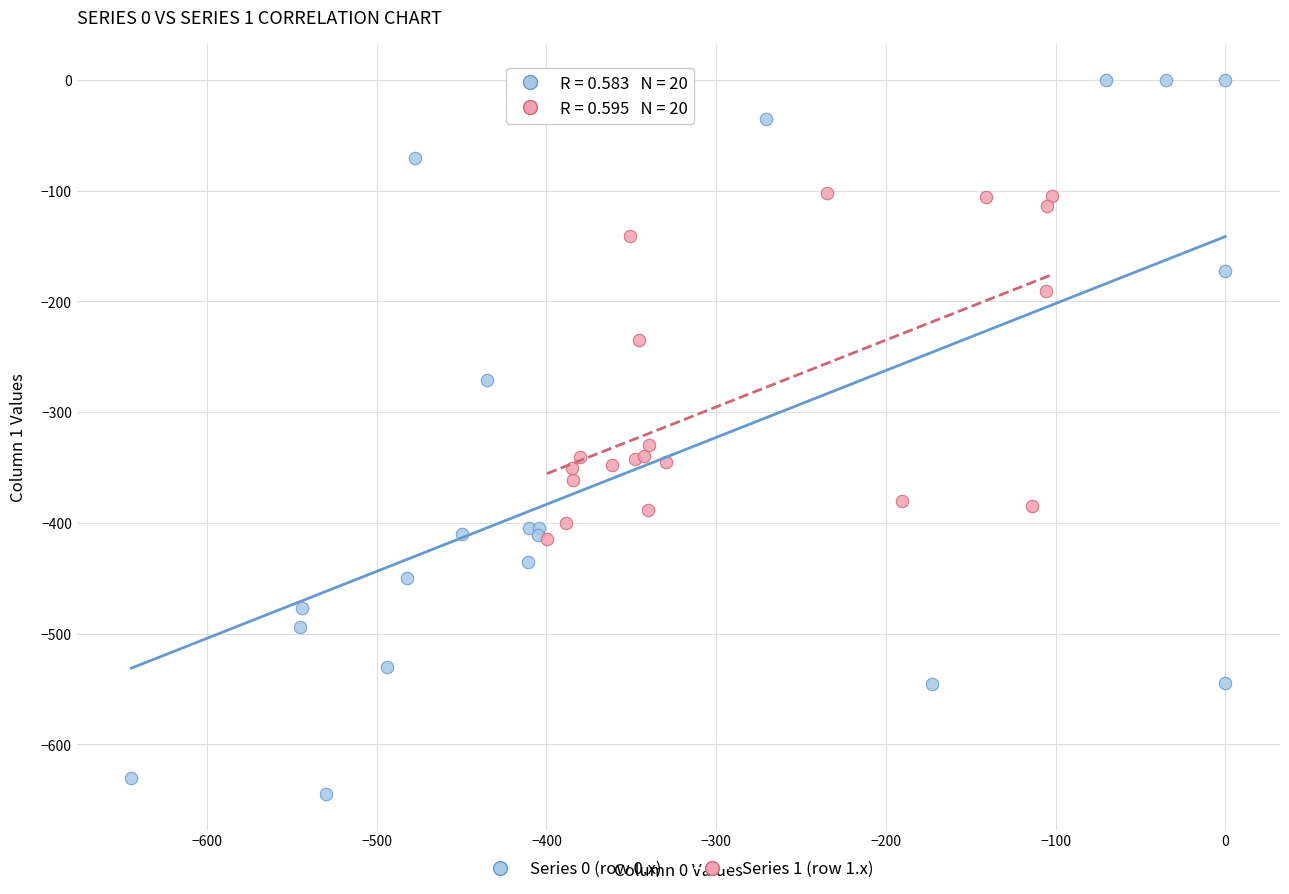

What are all the series names shown in the legend?

Series 0 (row 0.x), Series 1 (row 1.x)